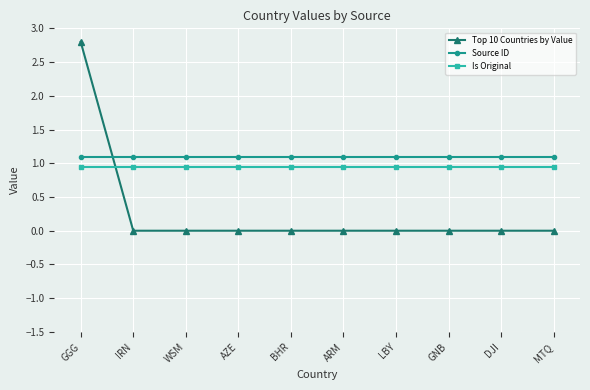

What is the label of the 3rd point from the left?

WSM